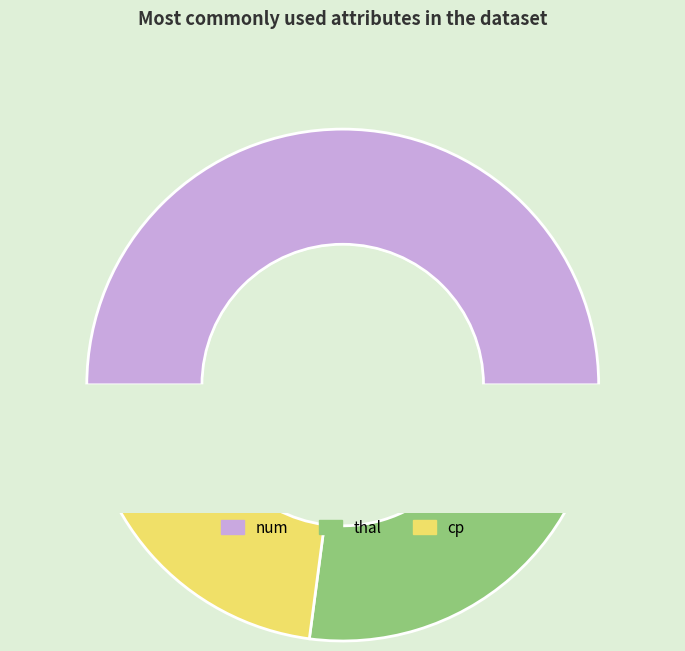

To the nearest percent, what is the combined percentage of num and thal?

77%